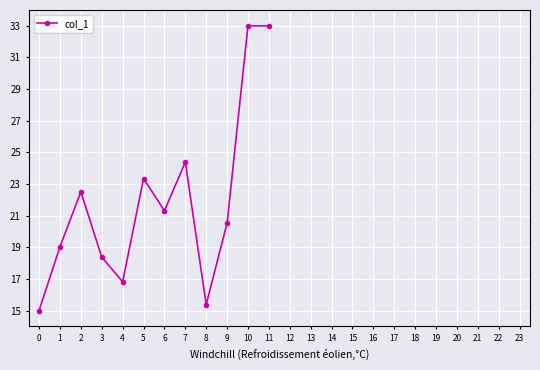

What is the minimum value shown in the chart?

15.0